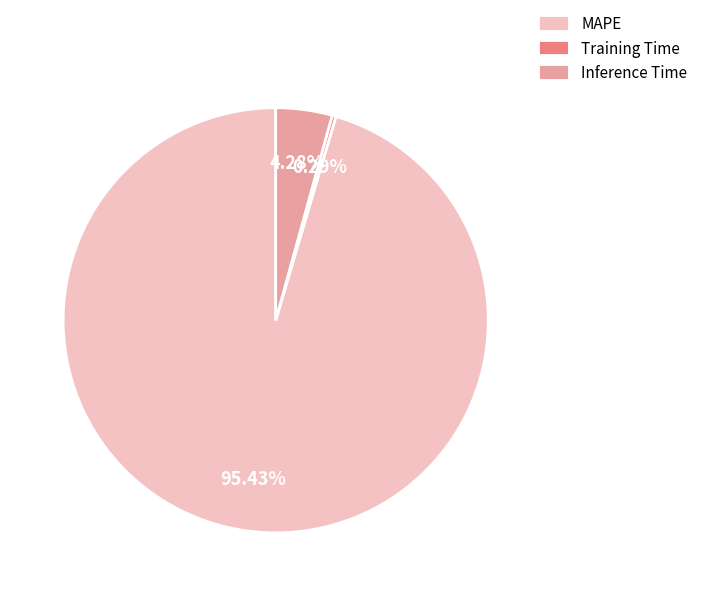

Count the number of slices in the pie.

3